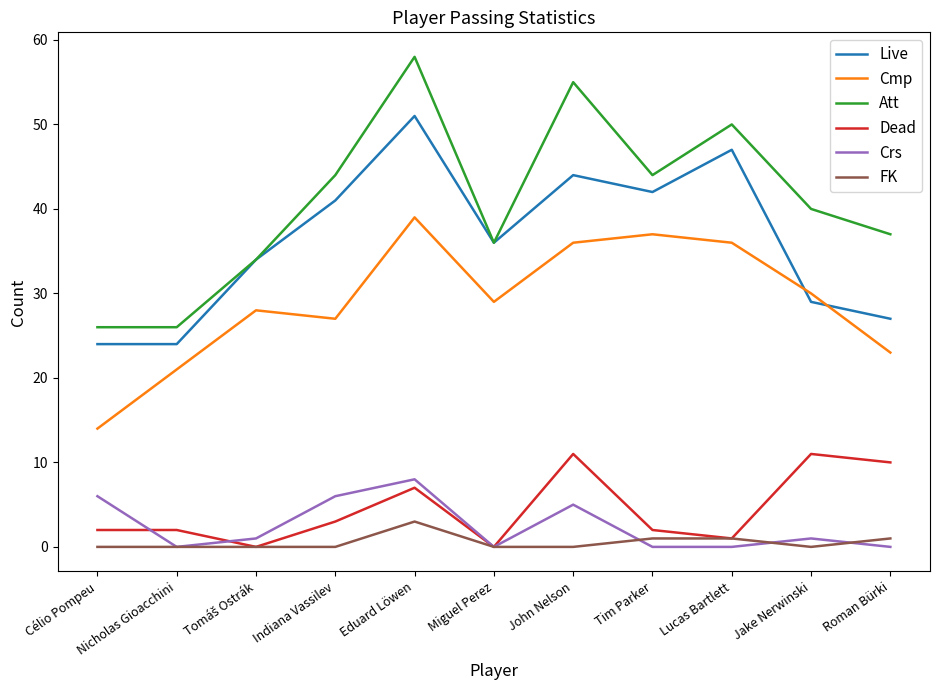

List the series in order of their peak value, highest first.

Att, Live, Cmp, Dead, Crs, FK